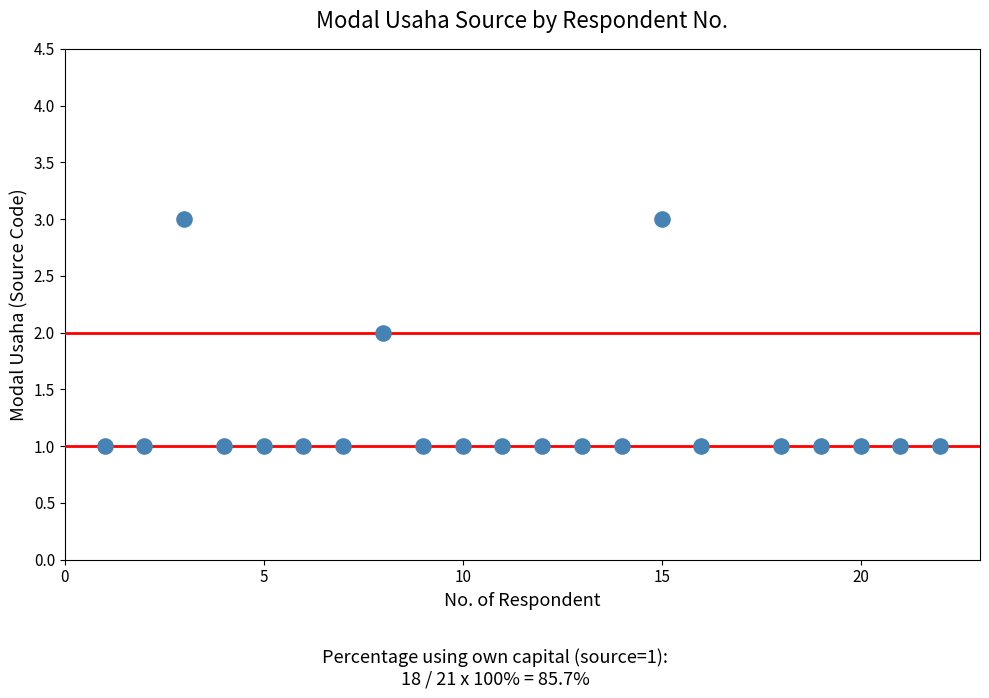

What is the range of X values (max minus min)?

21